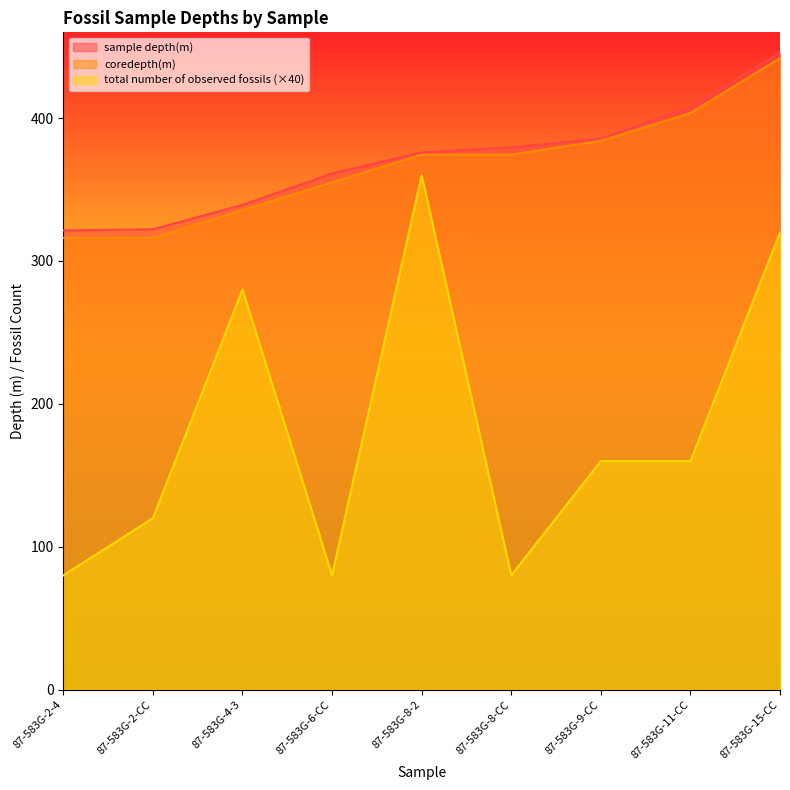

What is the difference between the second highest and minimum values in the sample depth(m) series?

86.2